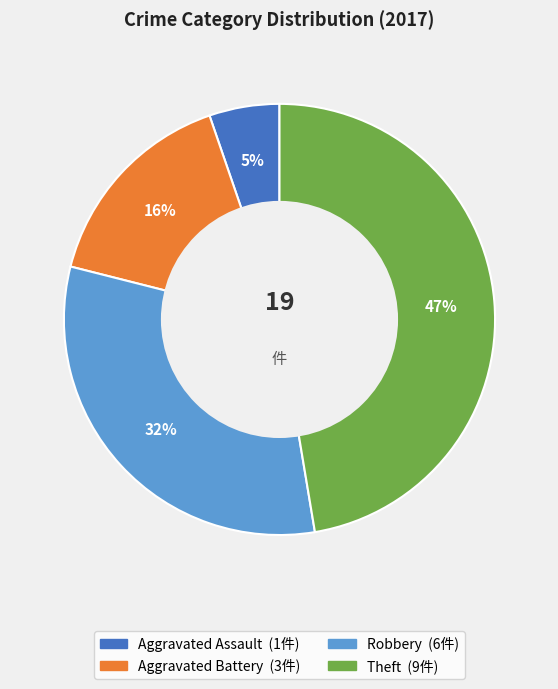

Does any single category account for the majority?

No